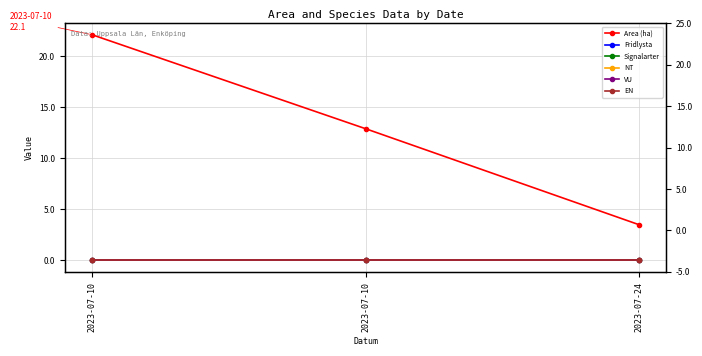

Is it true that EN equals 0.0 at 2023-07-10?

True